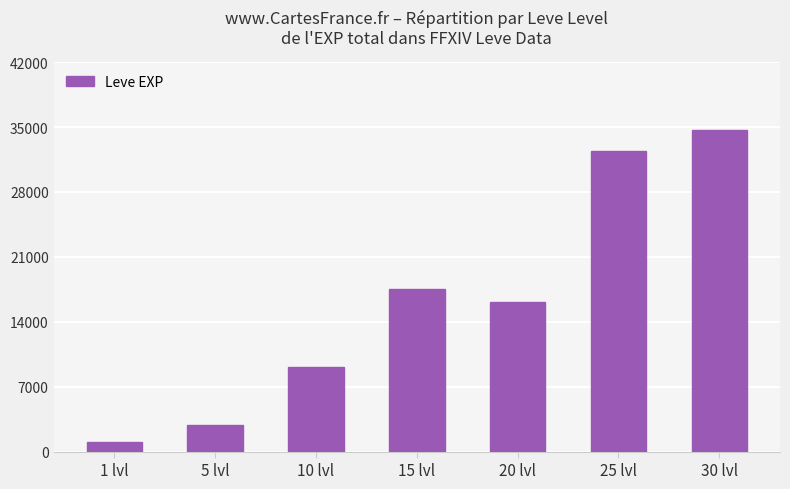

Reading left to right, list all the values displayed in this chart.

1050	2822	9114	17502	16118	32442	34640